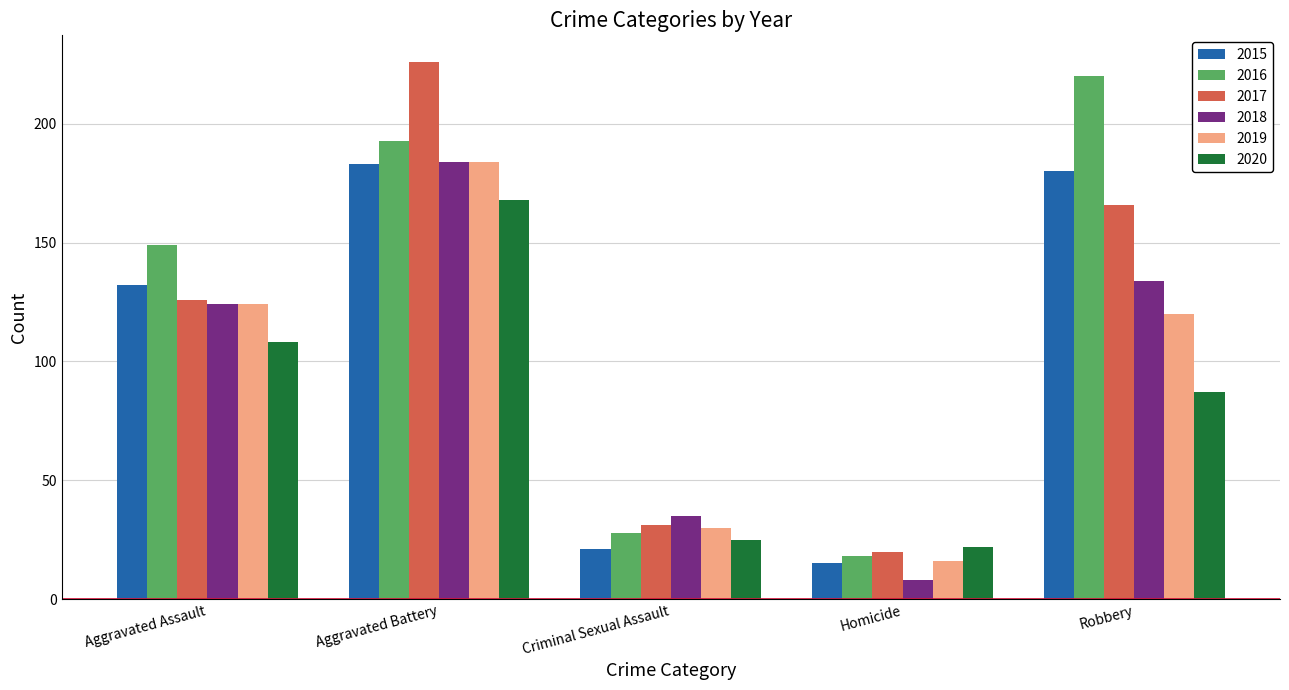

Reading left to right, transcribe all the data shown in this chart.

2015: 132	183	21	15	180
2016: 149	193	28	18	220
2017: 126	226	31	20	166
2018: 124	184	35	8	134
2019: 124	184	30	16	120
2020: 108	168	25	22	87